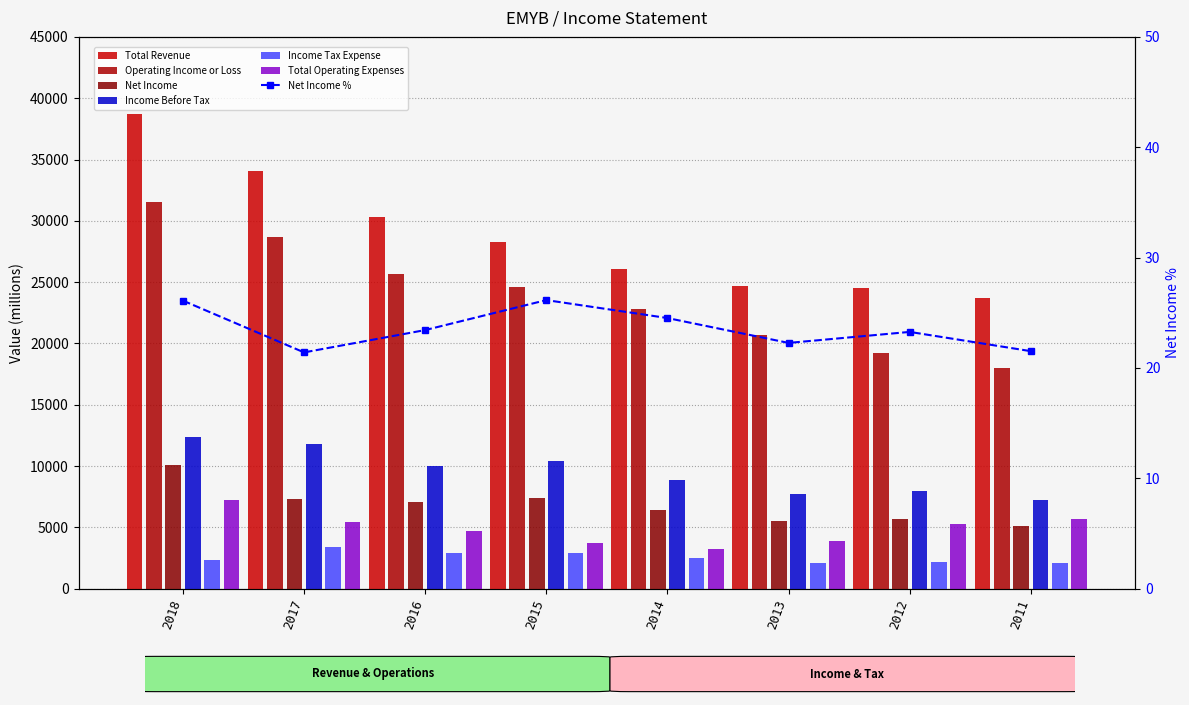

Reading right to left, extract all data points from this chart.

Total Revenue: 23700	24500	24700	26100	28300	30300	34100	38700
Operating Income or Loss: 18000	19200	20700	22800	24600	25700	28700	31500
Net Income: 5100	5700	5500	6400	7400	7100	7300	10100
Income Before Tax: 7200	8000	7700	8900	10400	10000	11800	12400
Income Tax Expense: 2100	2200	2100	2500	2900	2900	3400	2300
Total Operating Expenses: 5700	5300	3900	3200	3700	4700	5400	7200